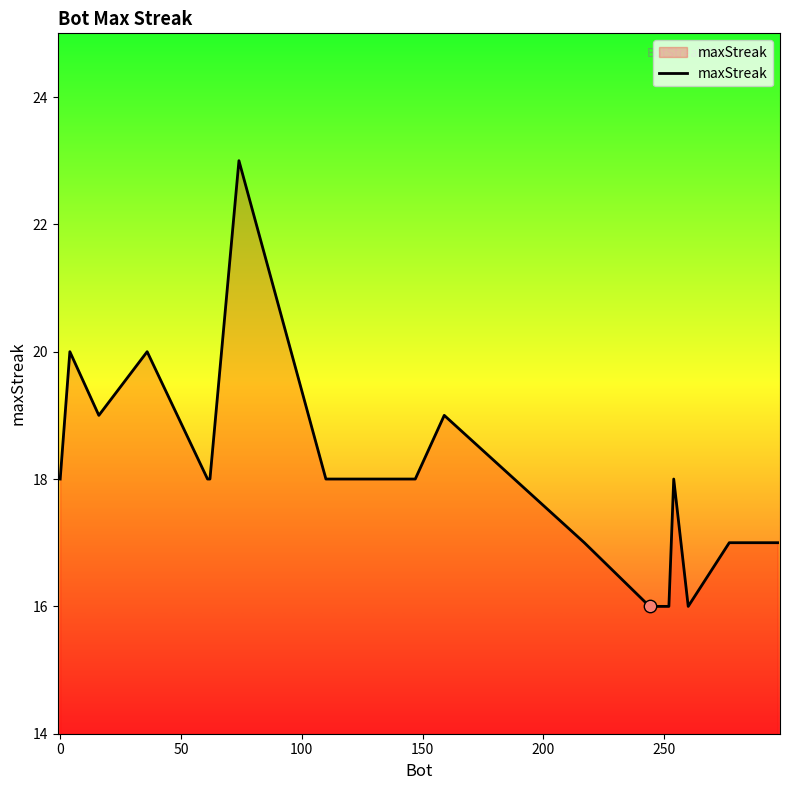

What is the maximum value shown in the chart?

23